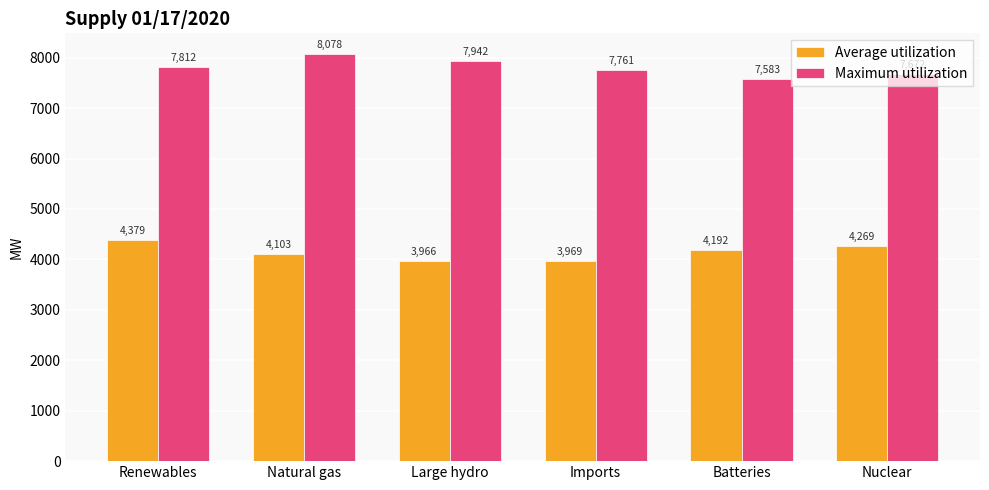

What is the difference between the second highest and minimum values in the Average utilization series?

303